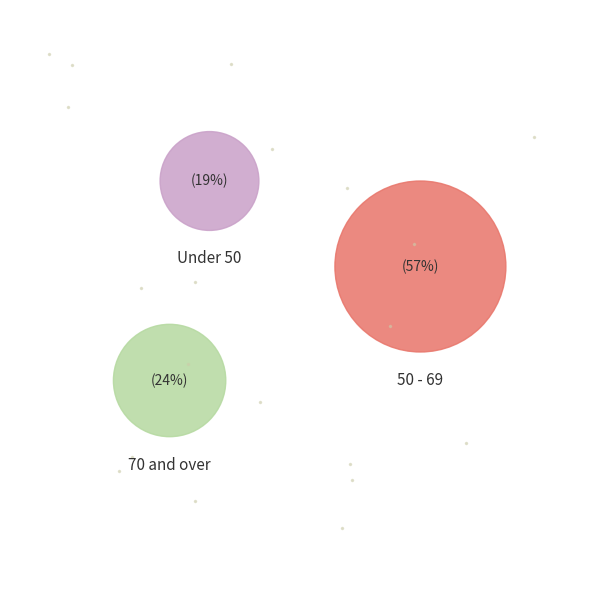

Does 80-84 account for over 50% of the chart?

No